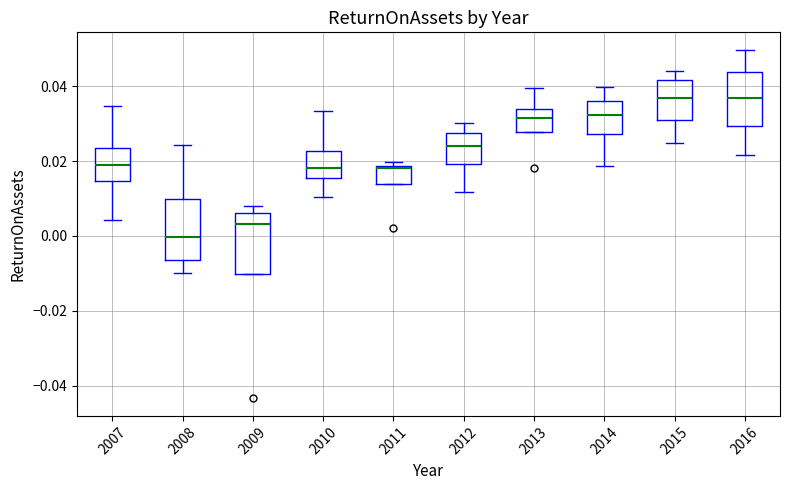

Where is the lower edge of the box at x = 2009 on the y-axis? The values are not printed on the chart, so give them approximately, as read against the axis.

-0.010